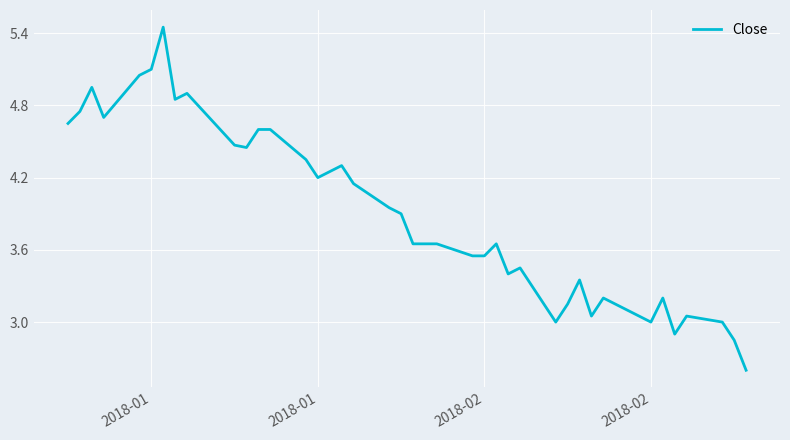

How many lines are shown in the chart?

1